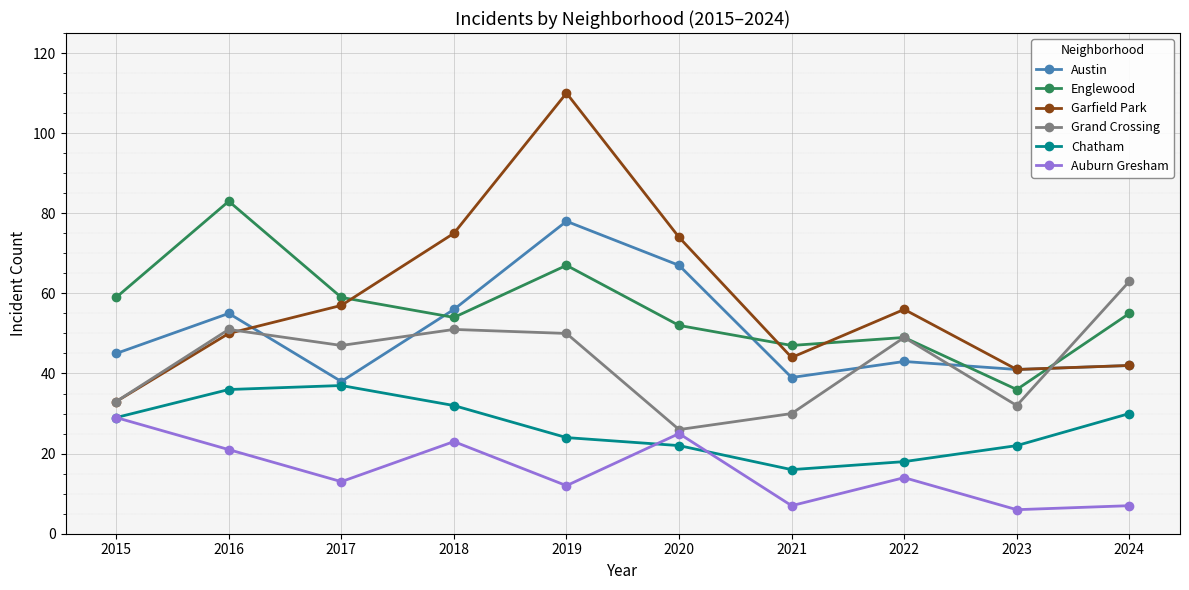

Which series has the largest total across all categories?

Garfield Park